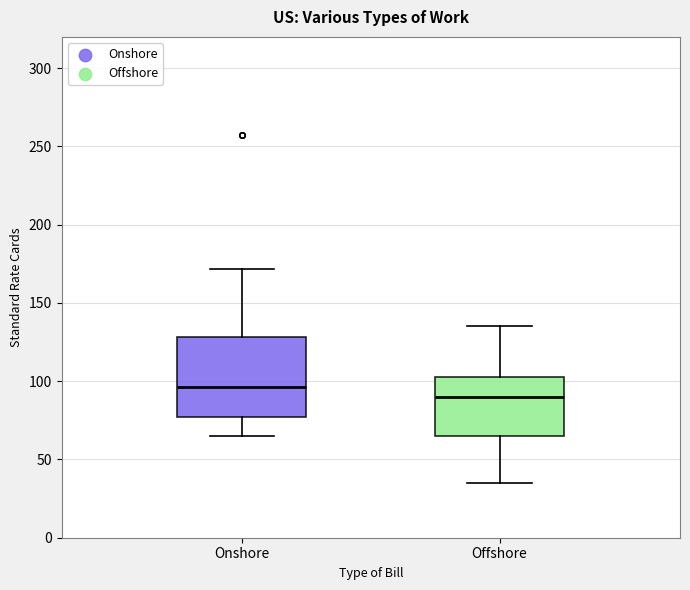

Which box's median line is the highest?

Onshore